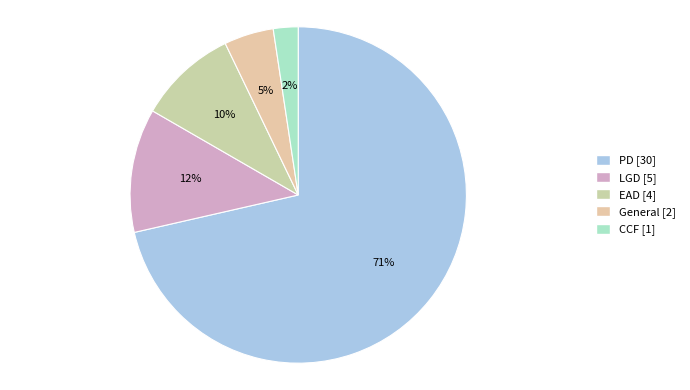

Count the number of slices in the pie.

5